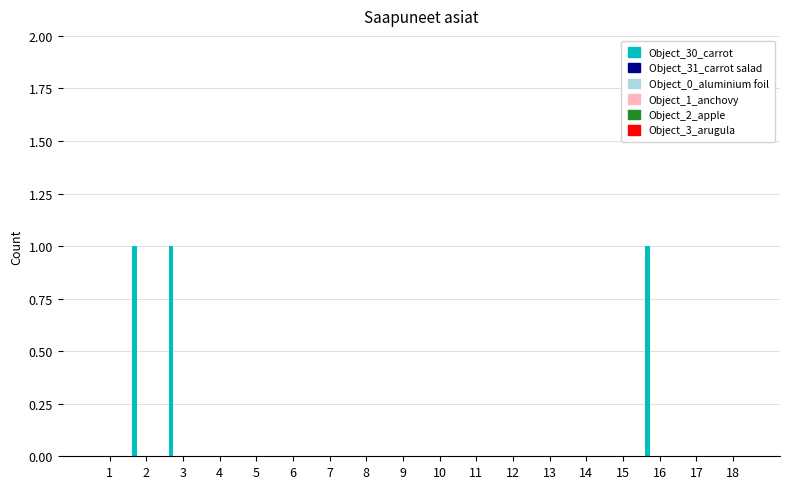

Are the bars horizontal?

No